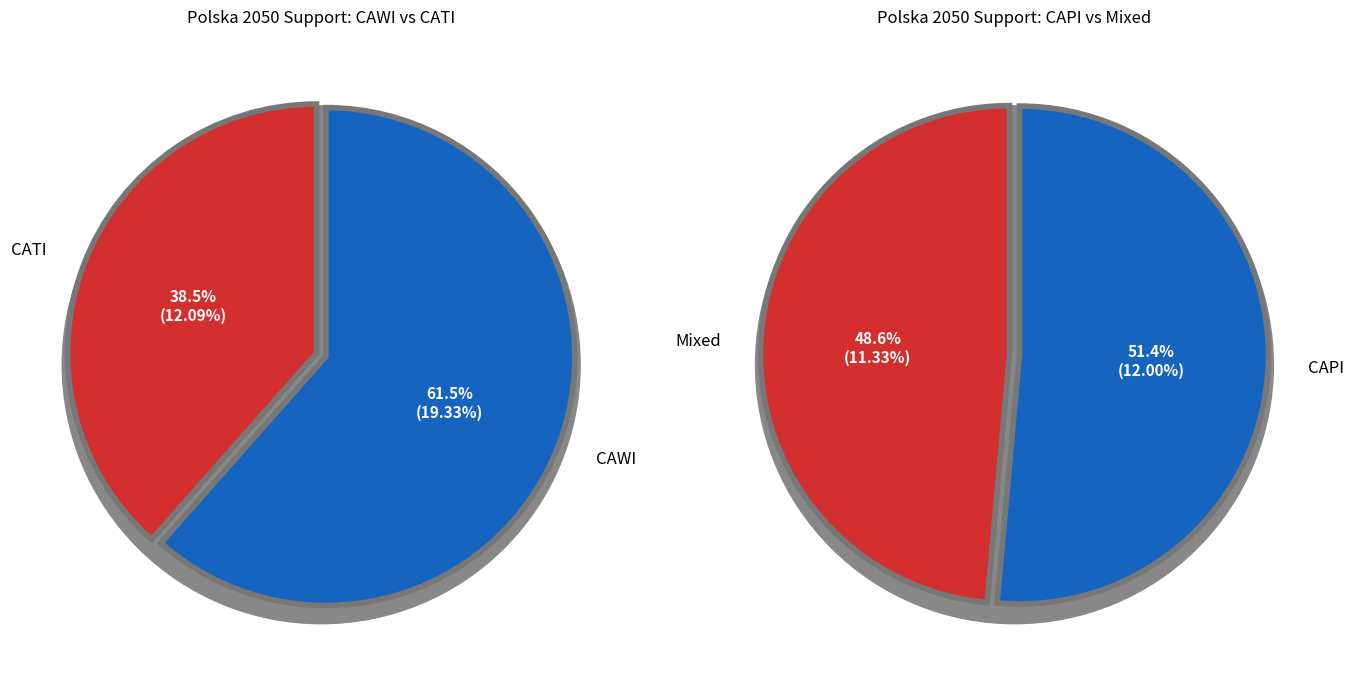

Is it true that CAPI is 26% of the pie?

False